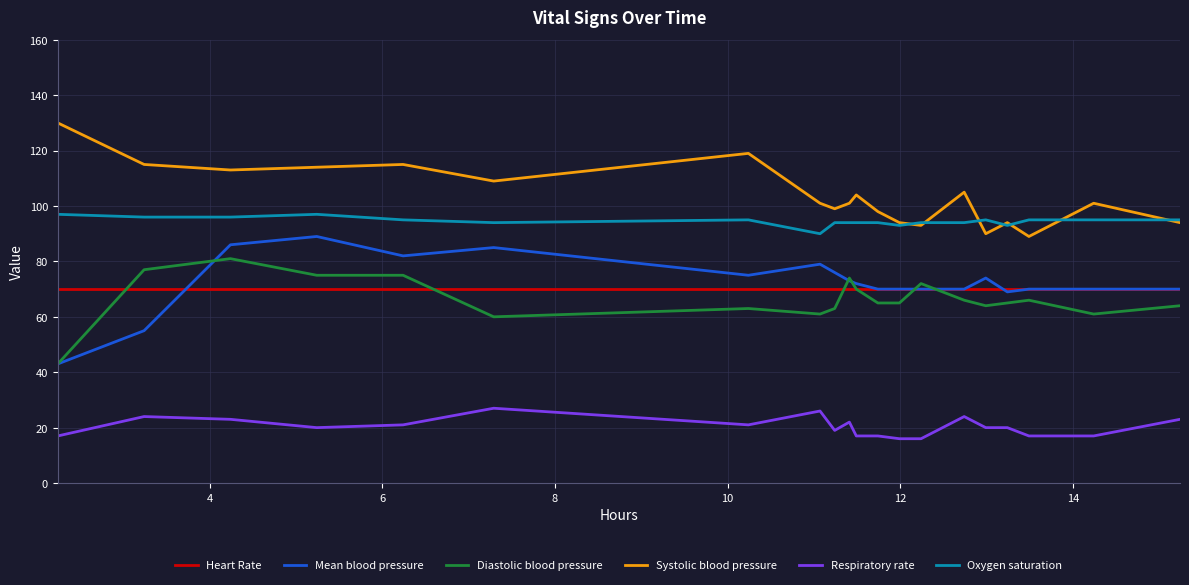

How many categories are shown in the chart?

20